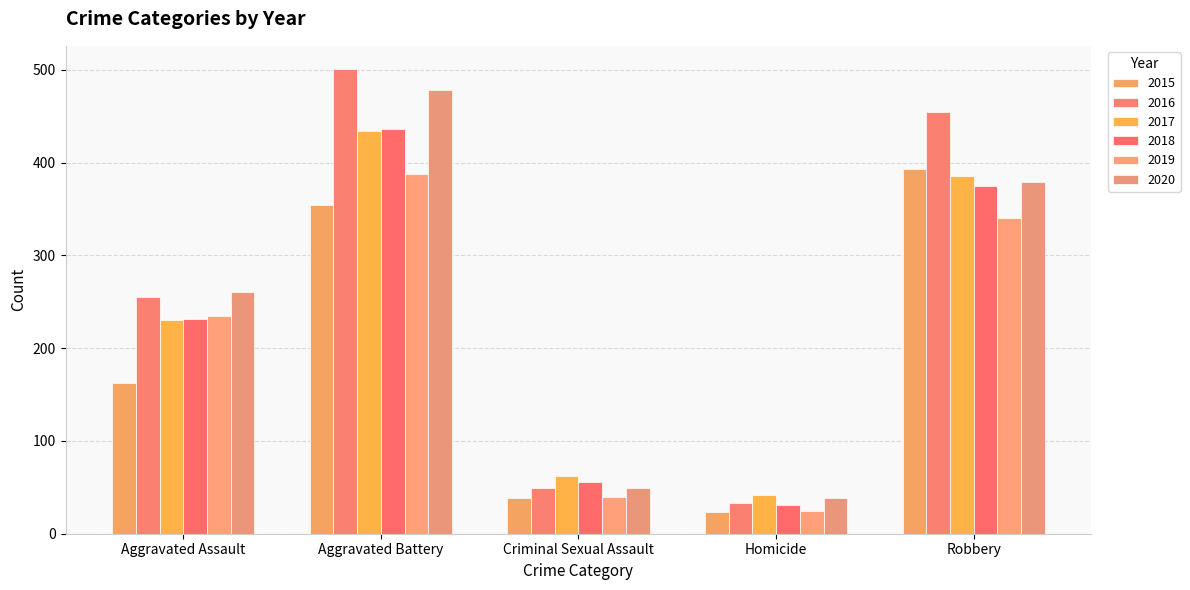

Reading left to right, what are all the values shown in this chart?

2015: 163	354	38	23	393
2016: 255	501	49	33	455
2017: 230	434	62	42	386
2018: 231	436	56	31	375
2019: 235	388	40	24	340
2020: 261	478	49	39	379